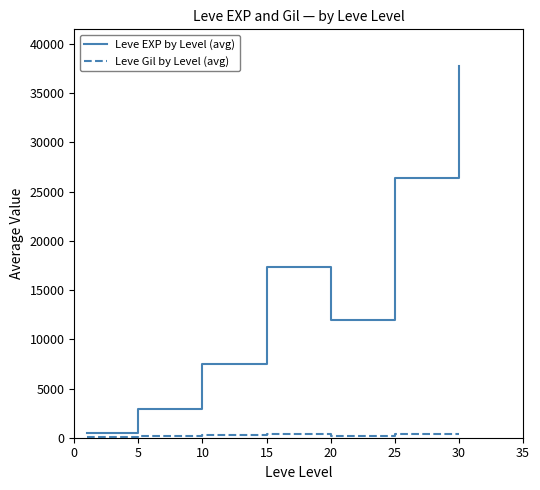

Which series has the largest range (max minus min)?

Leve EXP by Level (avg)